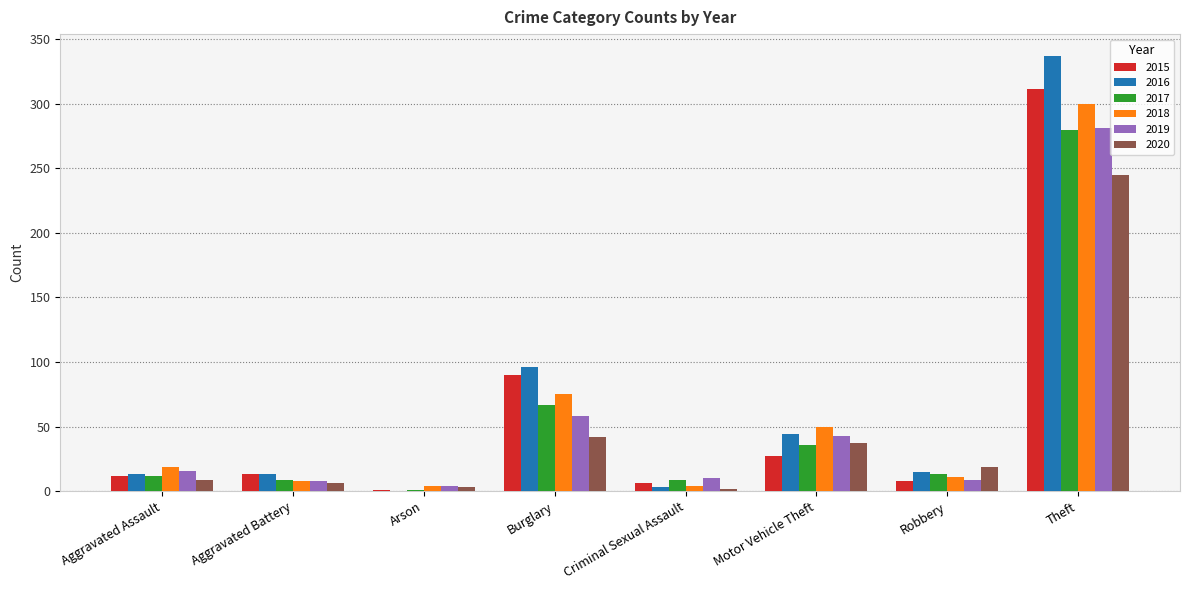

What is the sum of all 2016 values?

521